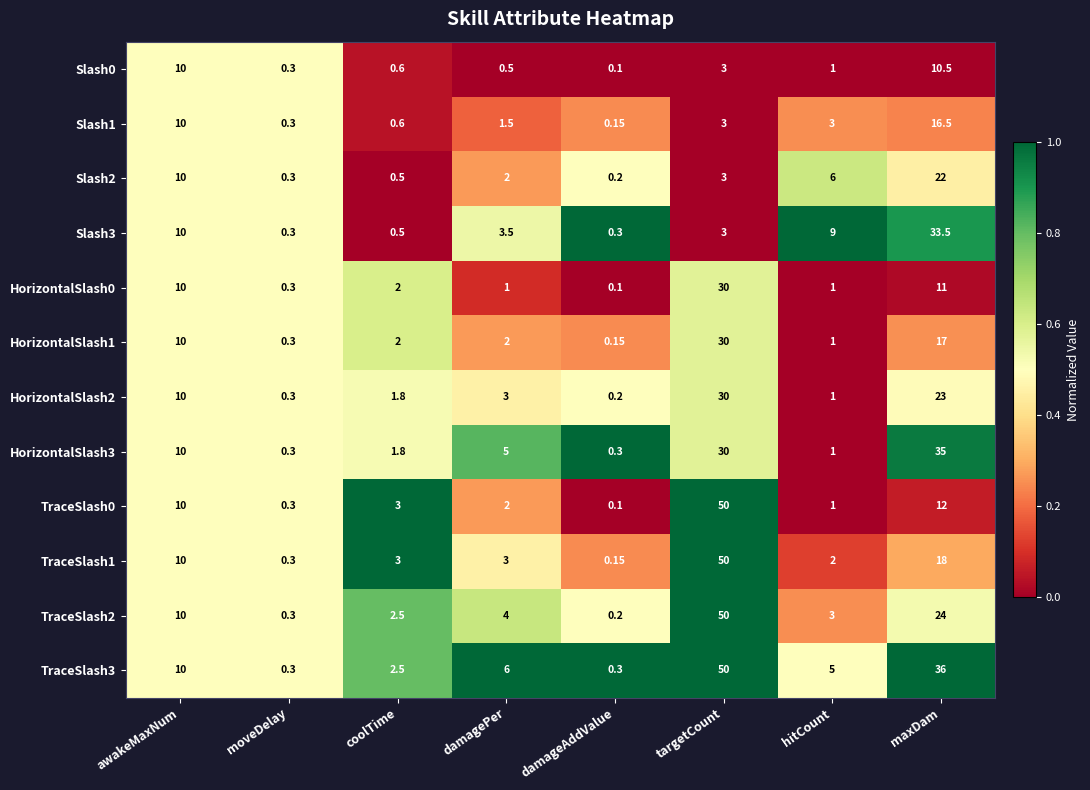

Rank the categories by Slash2 value from lowest to highest.

damageAddValue, moveDelay, coolTime, damagePer, targetCount, hitCount, awakeMaxNum, maxDam